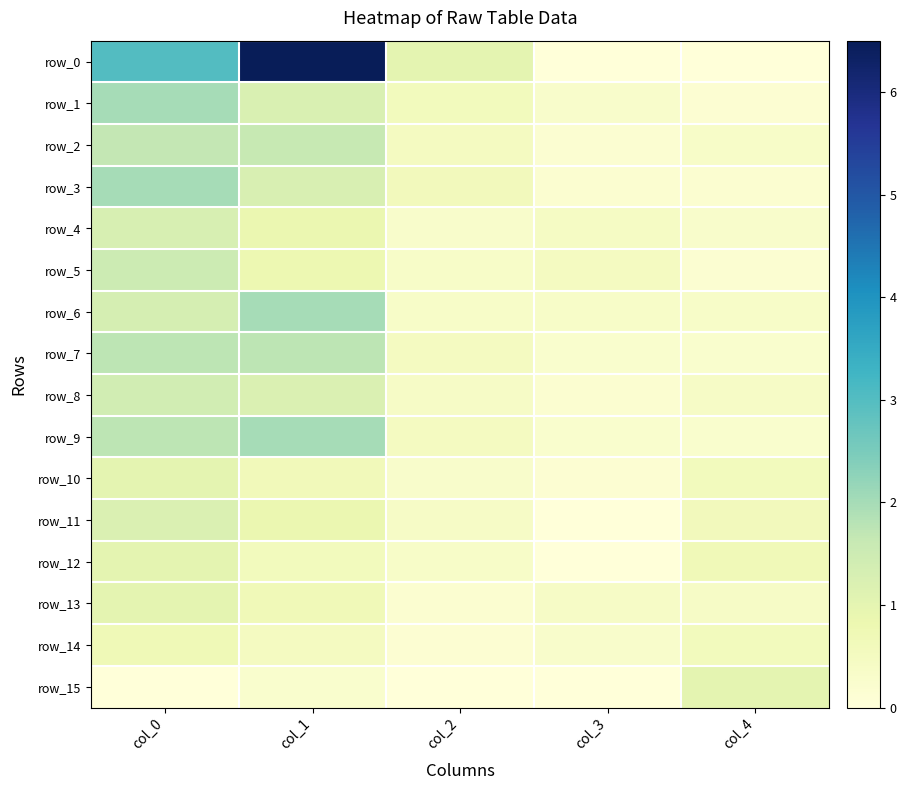

Which series has the largest total across all categories?

row_0